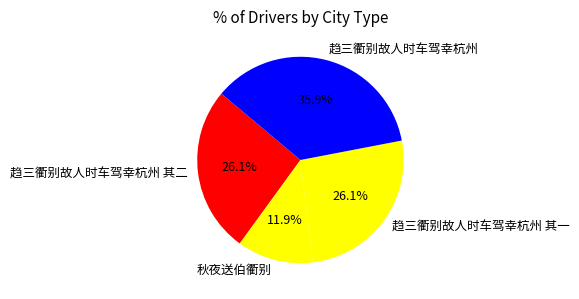

Combined, what portion of the pie is 趋三衢别故人时车驾幸杭州 and 秋夜送伯衢别?

47.8%